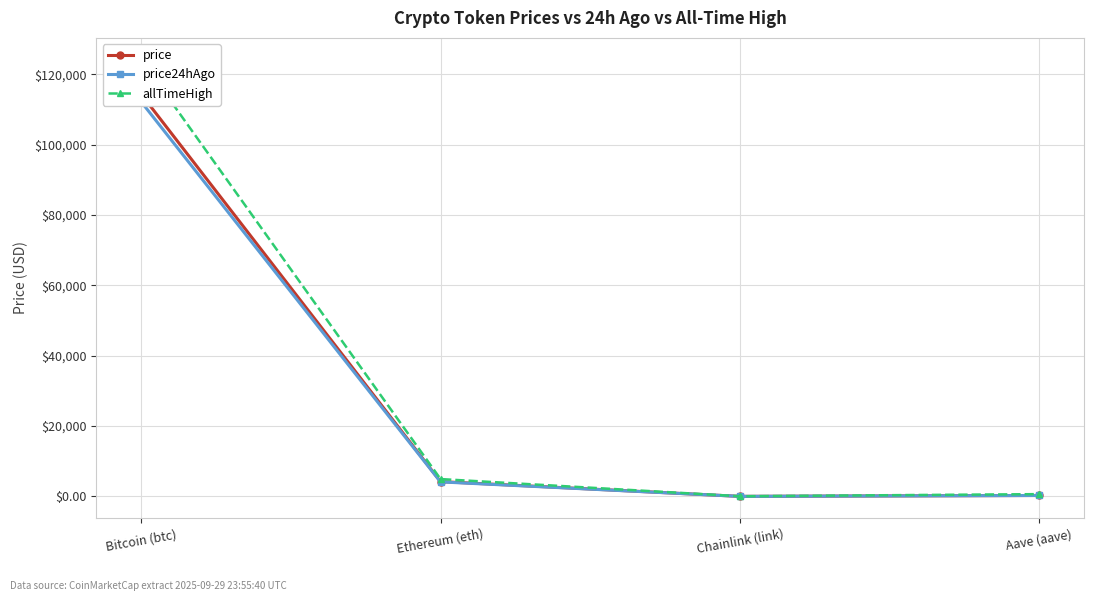

What is the maximum value shown in the chart?

124128.0